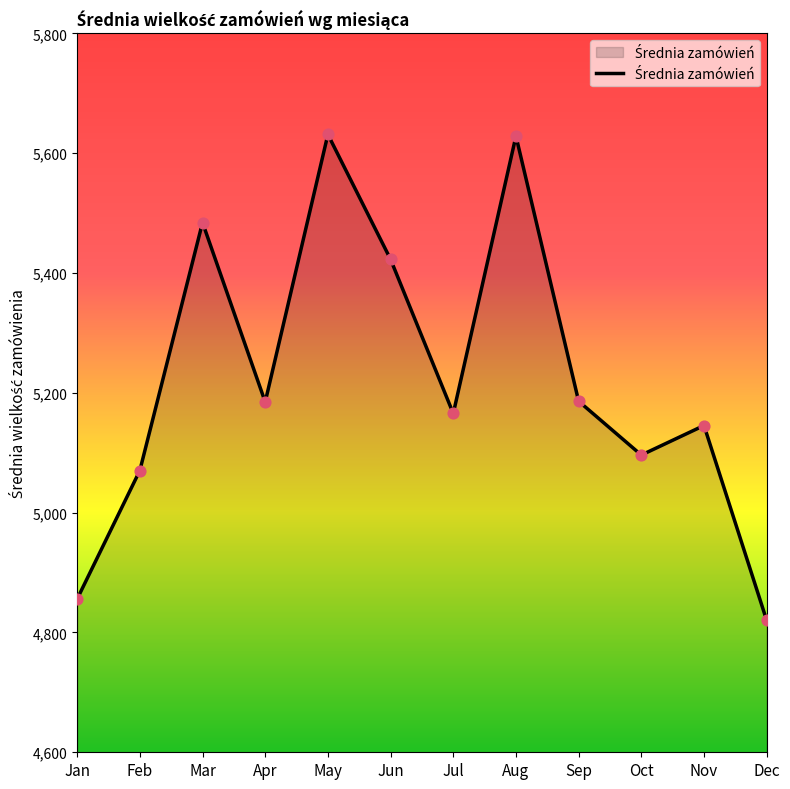

Between Aug and Mar, which is larger?

Aug